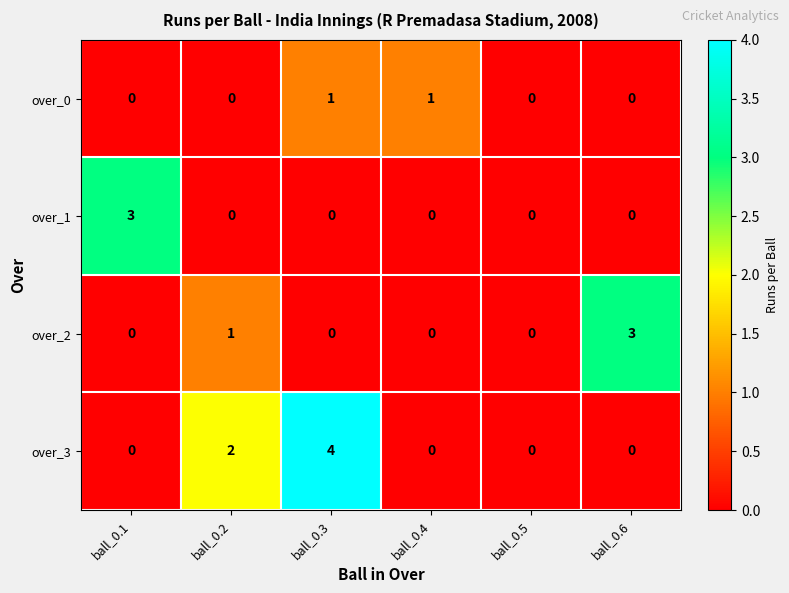

What is the greatest value displayed?

4